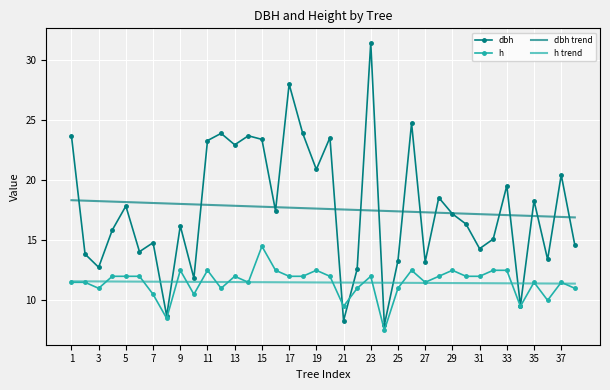

True or false: h trend and dbh trend intersect in this chart.

False